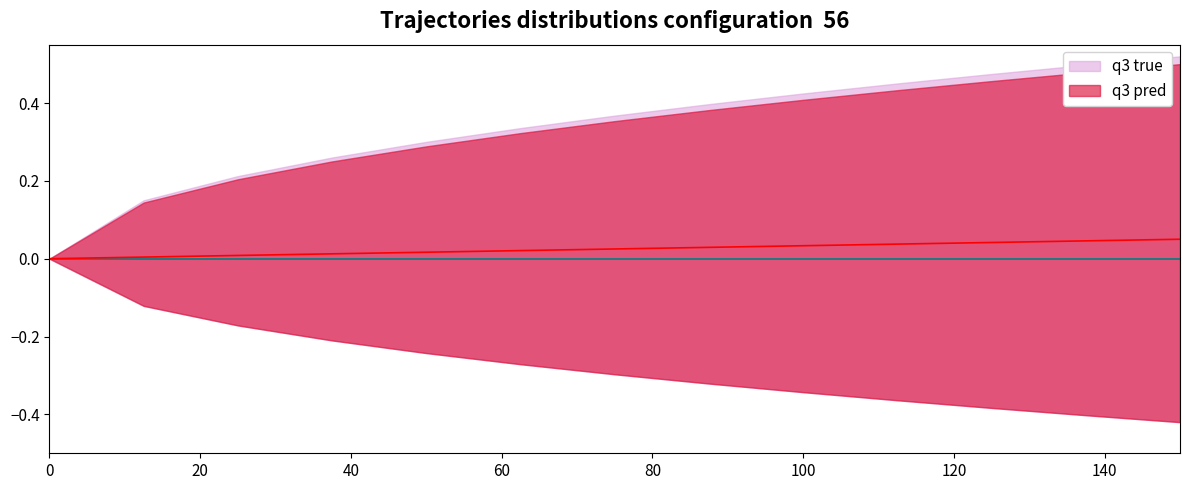

What are all the series names shown in the legend?

q3 true, q3 pred